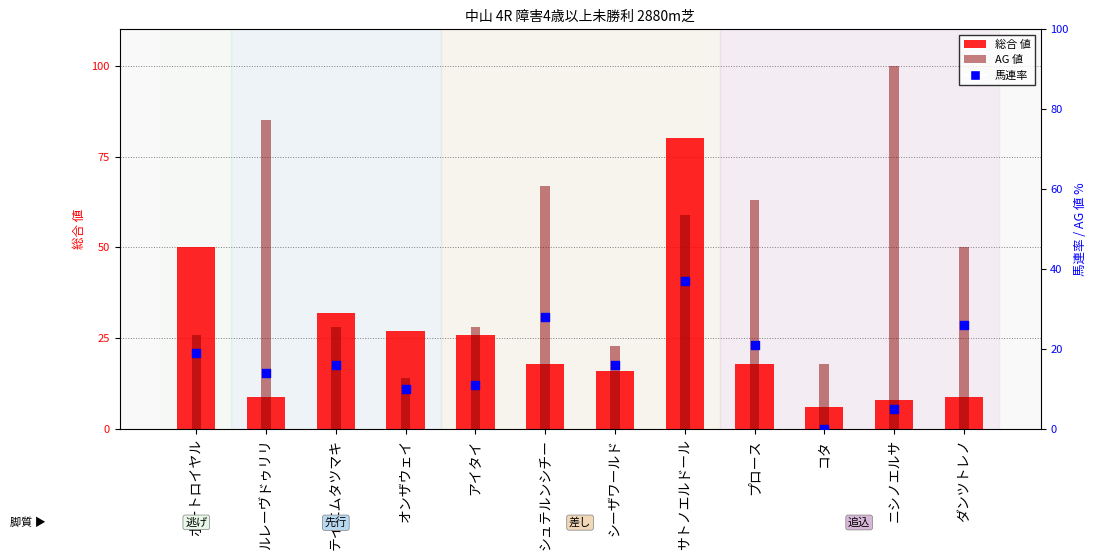

Which series contains the lowest Y value?

馬連率